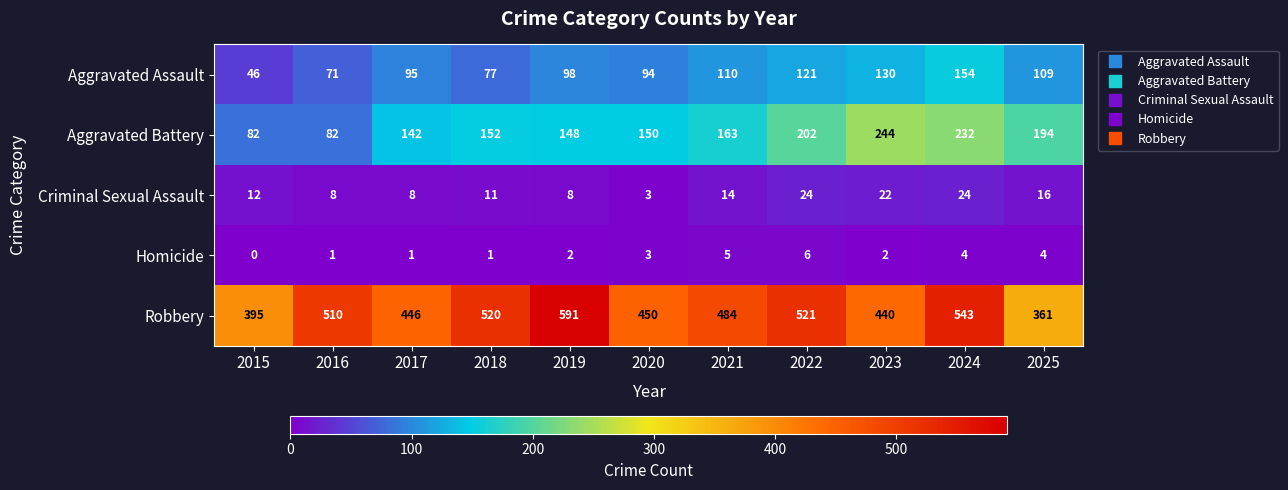

Which series changed the most between 2018 and 2021?

Robbery